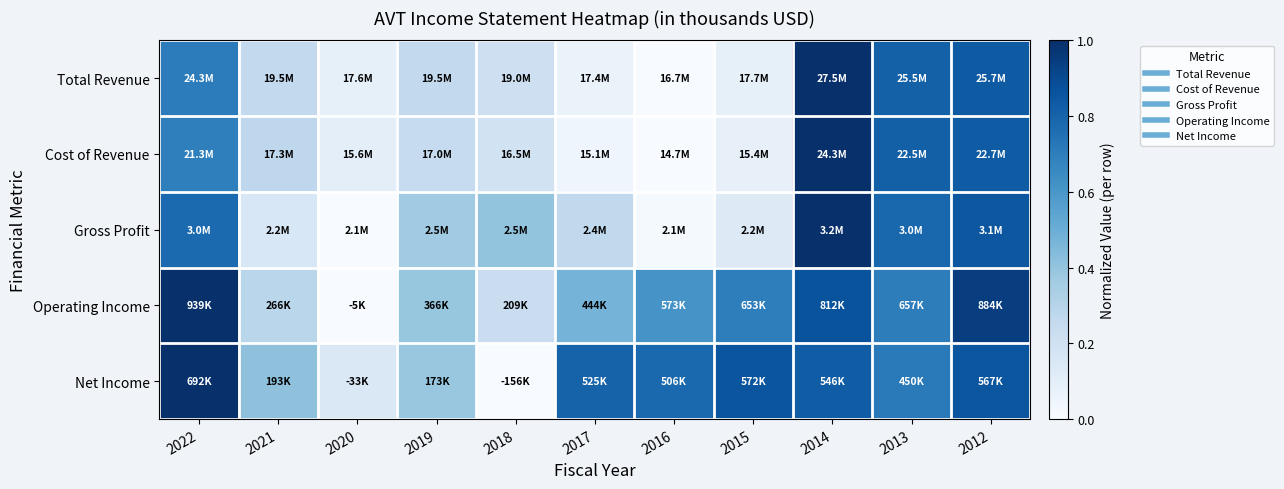

At how many categories does at least one series exceed 0?

11